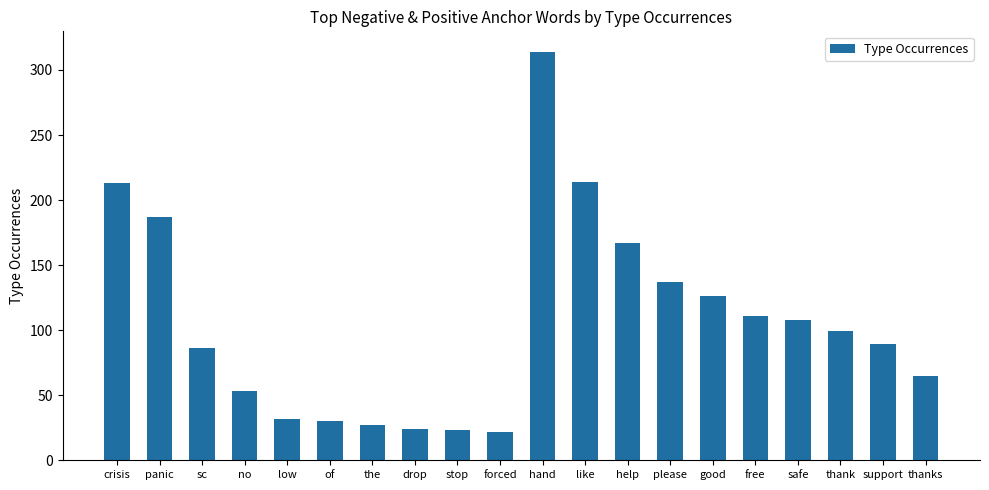

How many values are below 99?

10